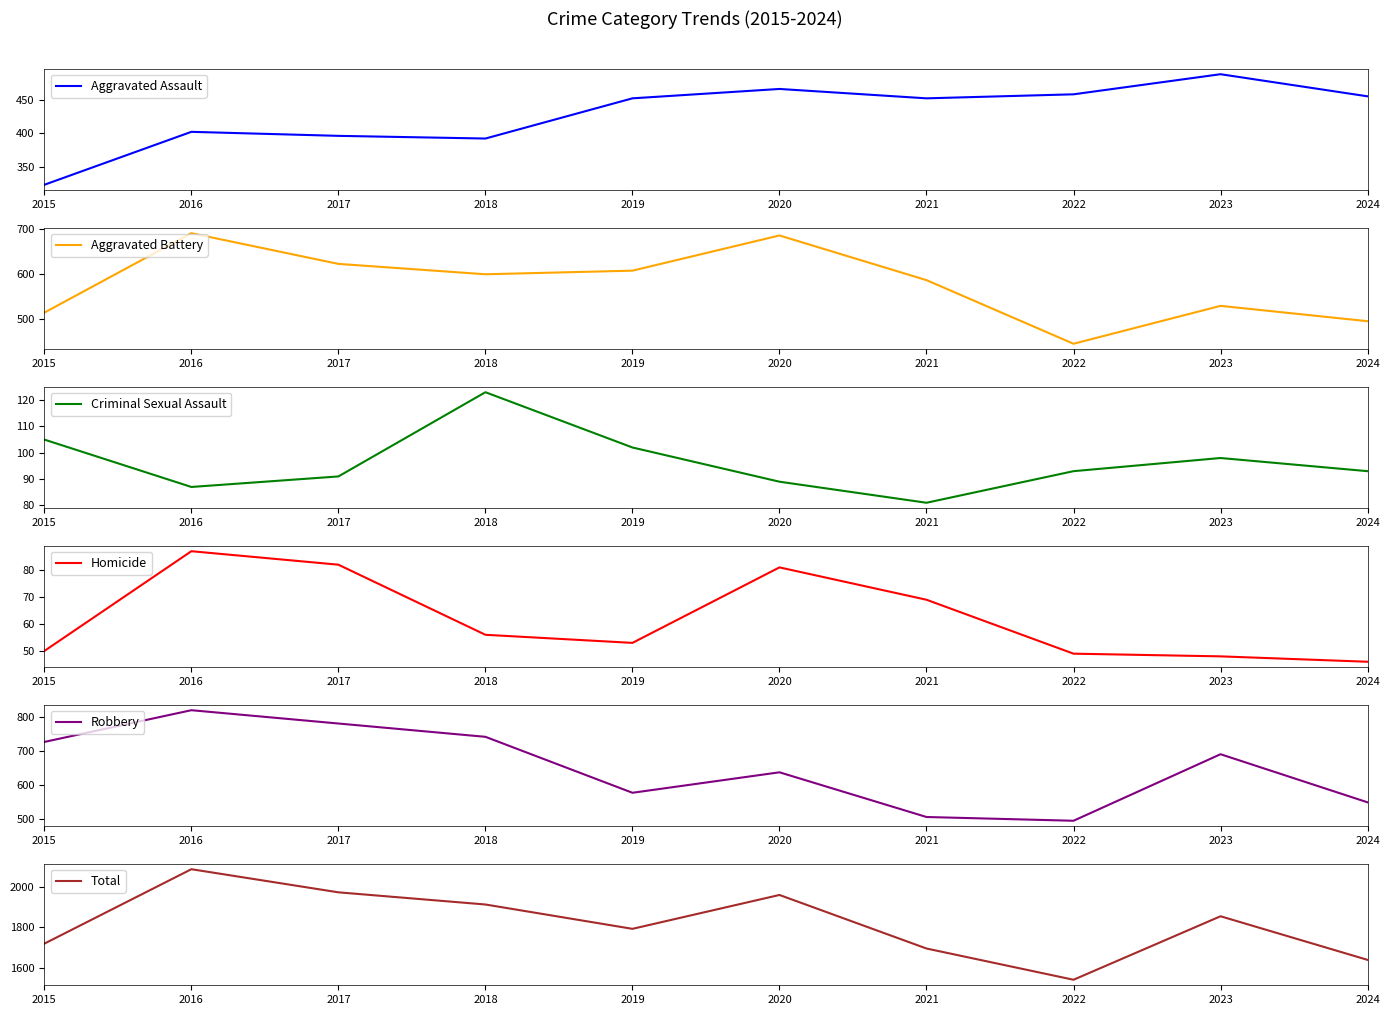

Reading left to right, what are all the values shown in this chart?

Aggravated Assault: 2015=323	2016=402	2017=396	2018=392	2019=452	2020=466	2021=452	2022=458	2023=488	2024=455
Aggravated Battery: 2015=515	2016=691	2017=623	2018=600	2019=608	2020=686	2021=587	2022=446	2023=530	2024=496
Criminal Sexual Assault: 2015=105	2016=87	2017=91	2018=123	2019=102	2020=89	2021=81	2022=93	2023=98	2024=93
Homicide: 2015=50	2016=87	2017=82	2018=56	2019=53	2020=81	2021=69	2022=49	2023=48	2024=46
Robbery: 2015=726	2016=819	2017=780	2018=741	2019=577	2020=637	2021=506	2022=495	2023=690	2024=549
Total: 2015=1719	2016=2086	2017=1972	2018=1912	2019=1792	2020=1959	2021=1695	2022=1541	2023=1854	2024=1639